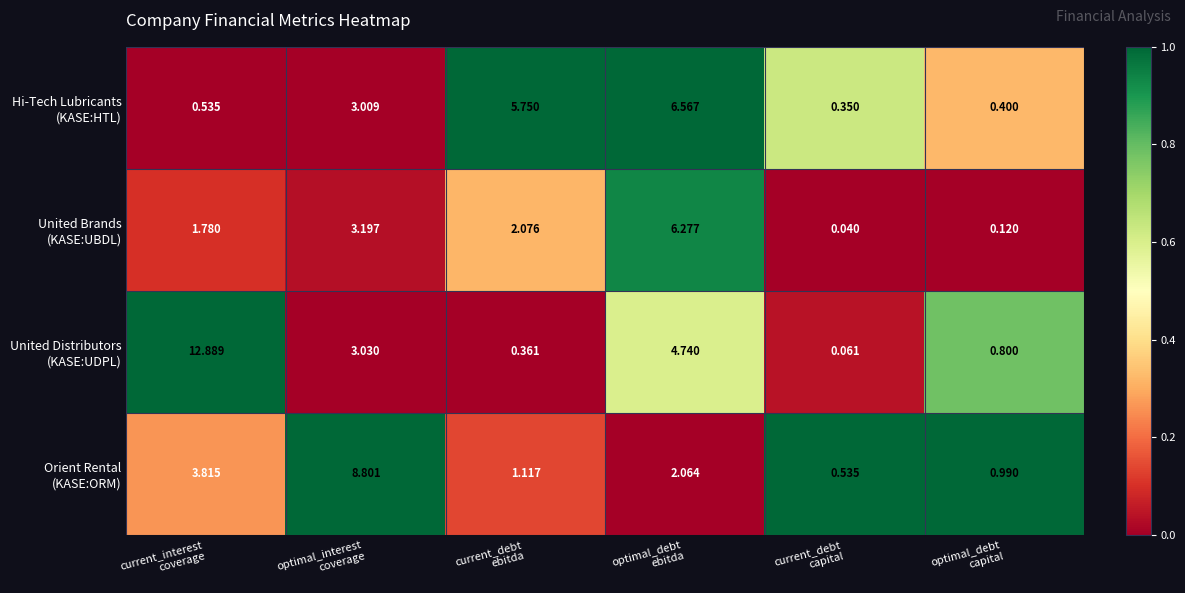

How many distinct data groups are displayed?

4